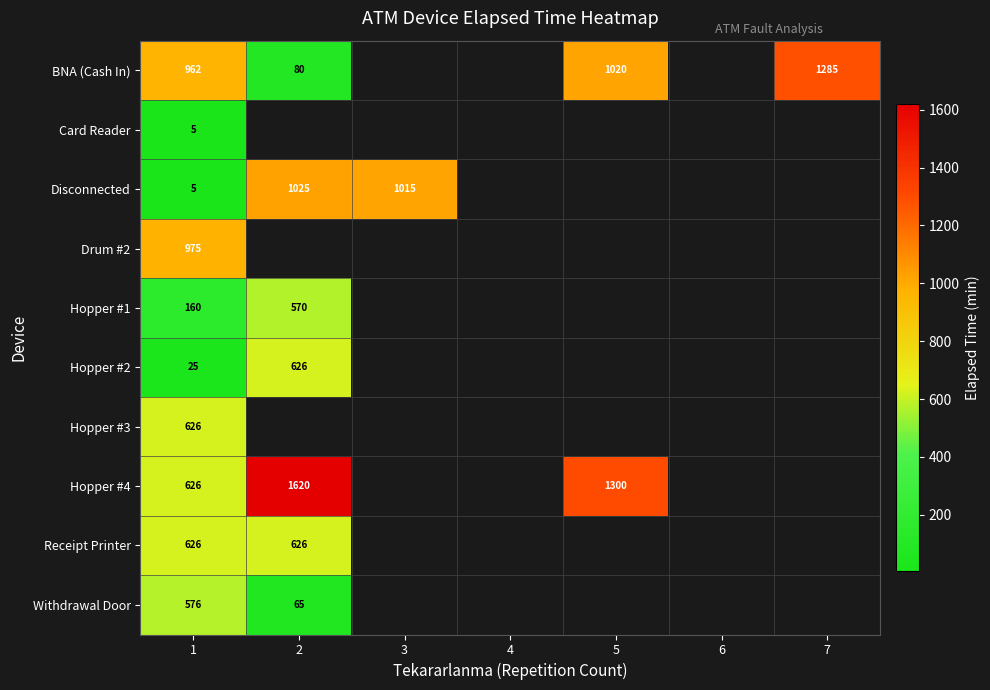

At which category is the sum across all series the highest?

1